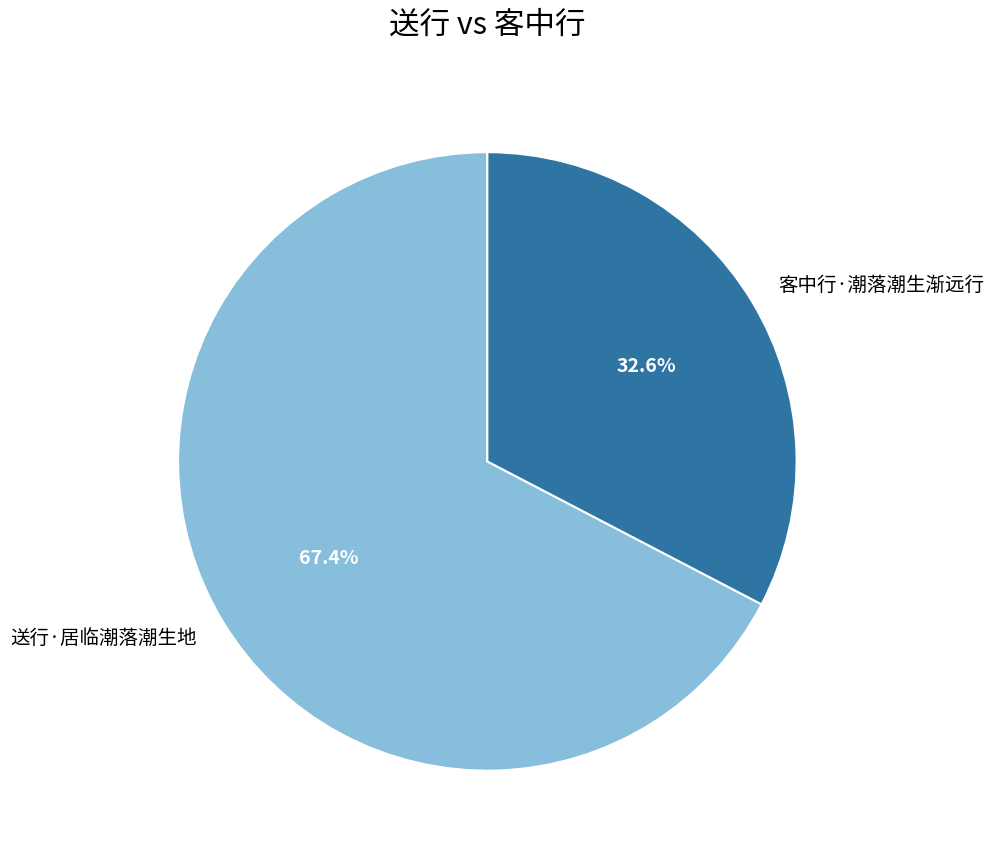

Is it true that 送行·居临潮落潮生地 is 54% of the pie?

False